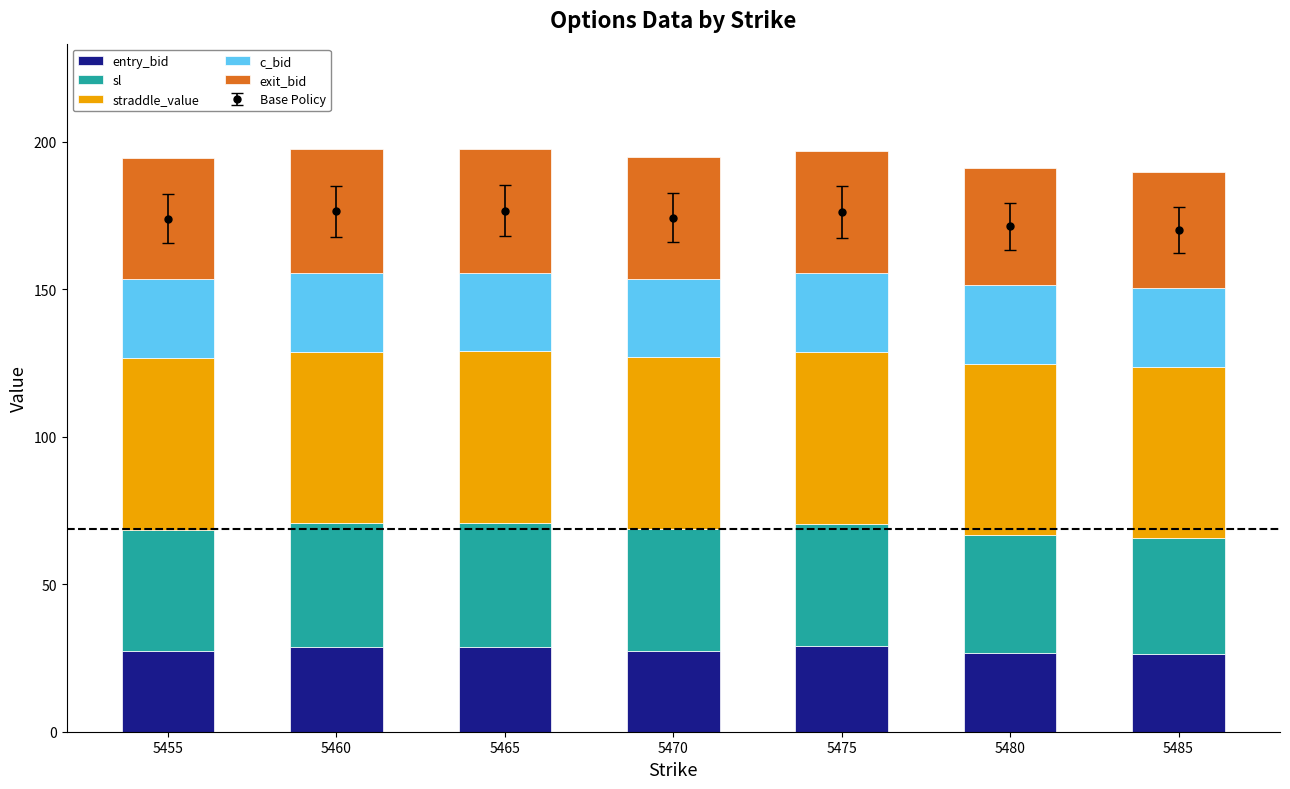

Reading left to right, what are all the values shown in this chart?

entry_bid: 27.4	28.6	28.8	27.5	28.9	26.6	26.2
sl: 41.1	42.0	42.0	41.3	41.6	39.9	39.3
straddle_value: 58.2	58.2	58.2	58.2	58.2	58.2	58.2
c_bid: 26.6	26.6	26.6	26.6	26.6	26.6	26.6
exit_bid: 41.1	42.0	42.0	41.2	41.6	39.9	39.3